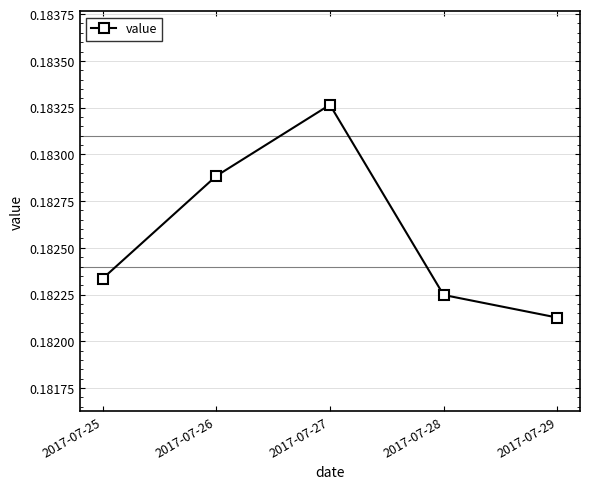

Between 2017-07-29 and 2017-07-26, which is larger?

2017-07-26